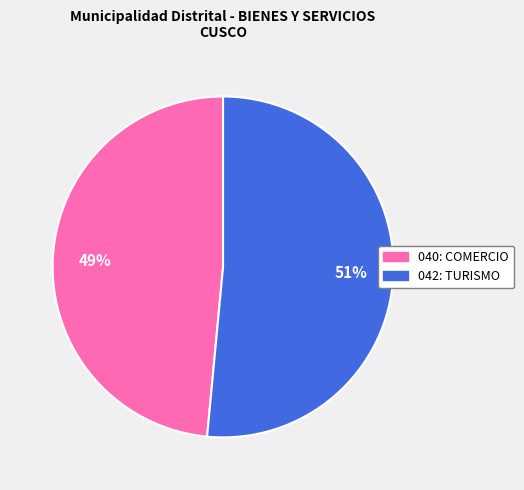

Count the number of slices in the pie.

2